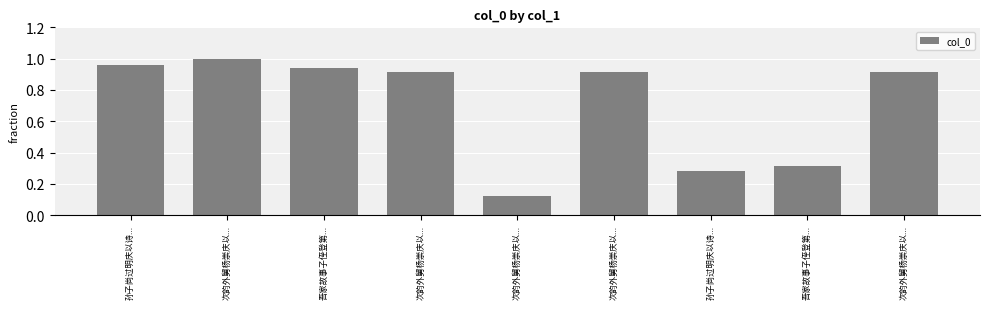

At which label is the value closest to 0?

次韵外舅杨崇庆以...